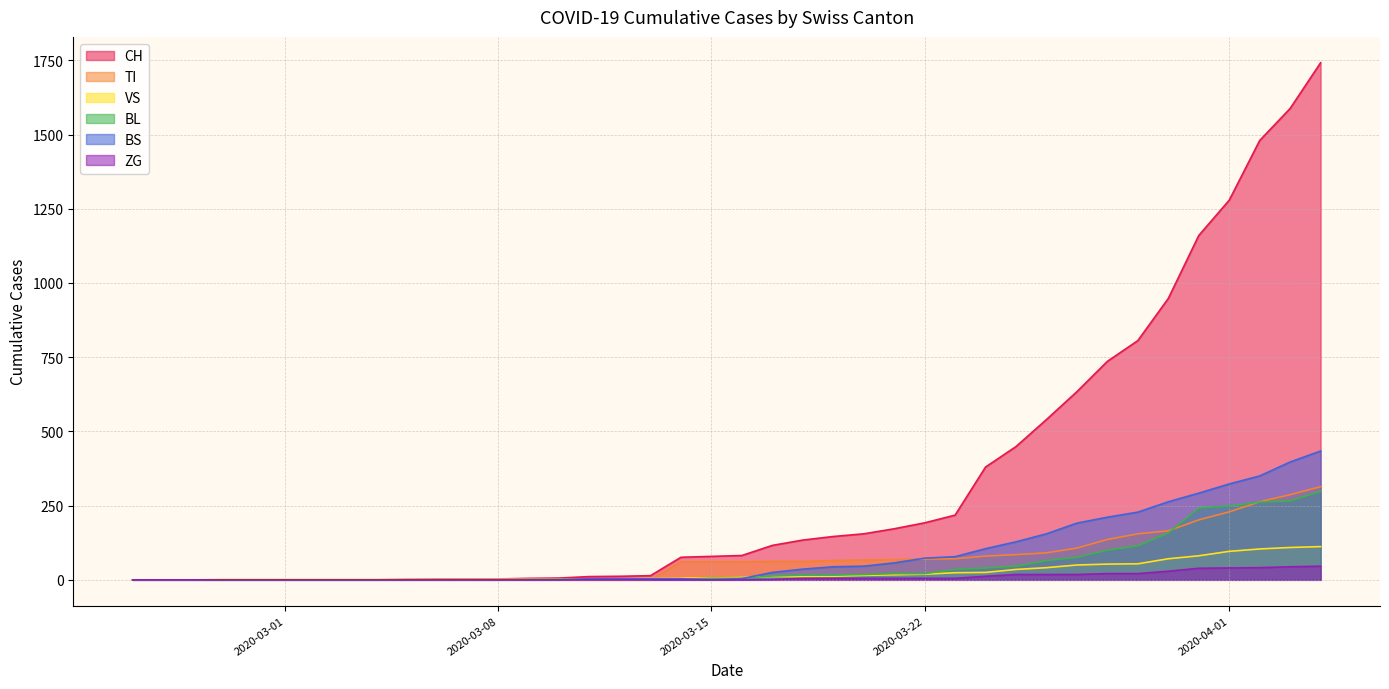

How many lines are shown in the chart?

6